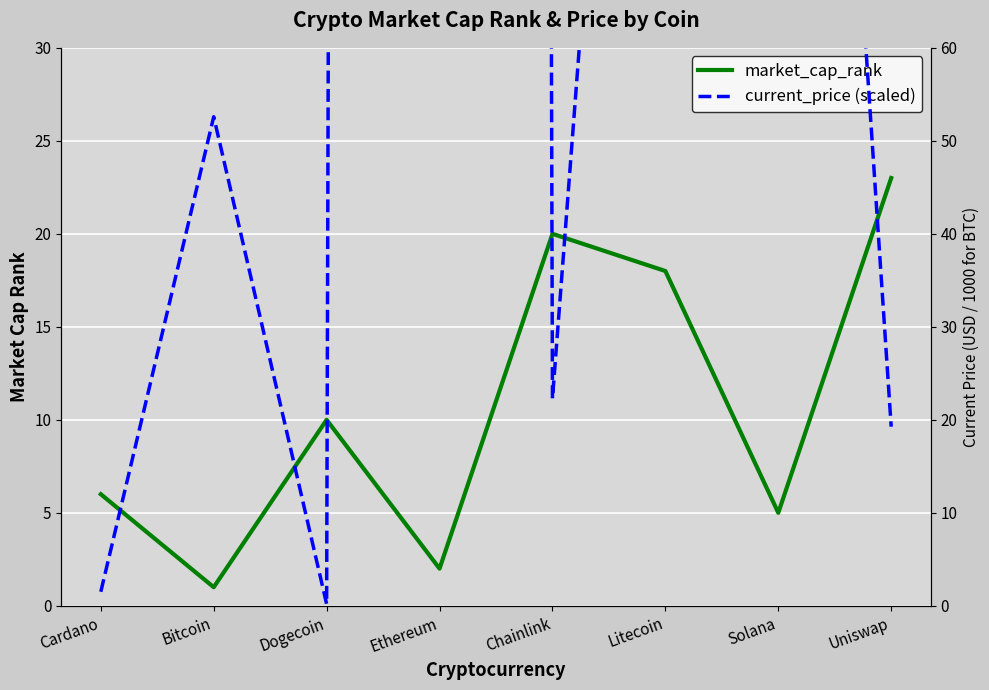

Reading left to right, extract all data points from this chart.

market_cap_rank: Cardano=6.0	Bitcoin=1.0	Dogecoin=10.0	Ethereum=2.0	Chainlink=20.0	Litecoin=18.0	Solana=5.0	Uniswap=23.0
current_price (scaled): Cardano=1.5	Bitcoin=52.6	Dogecoin=0.2	Ethereum=4109.0	Chainlink=22.3	Litecoin=181.0	Solana=201.0	Uniswap=19.3